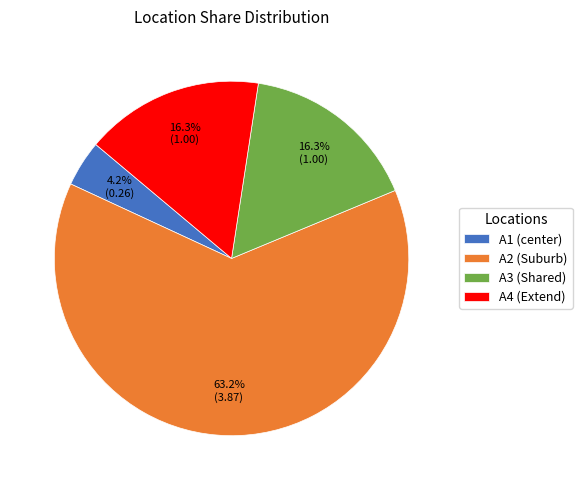

Is it true that A2 (Suburb) is 72% of the pie?

False